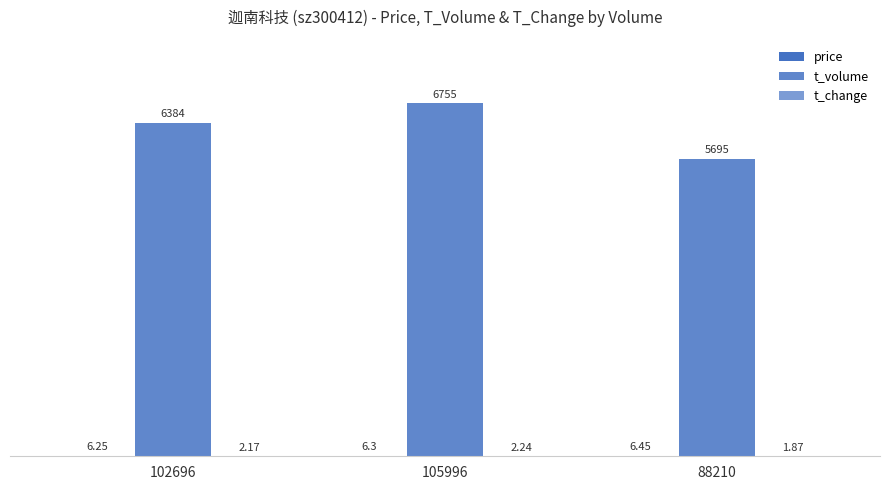

Which label corresponds to the smallest value in the chart?

88210